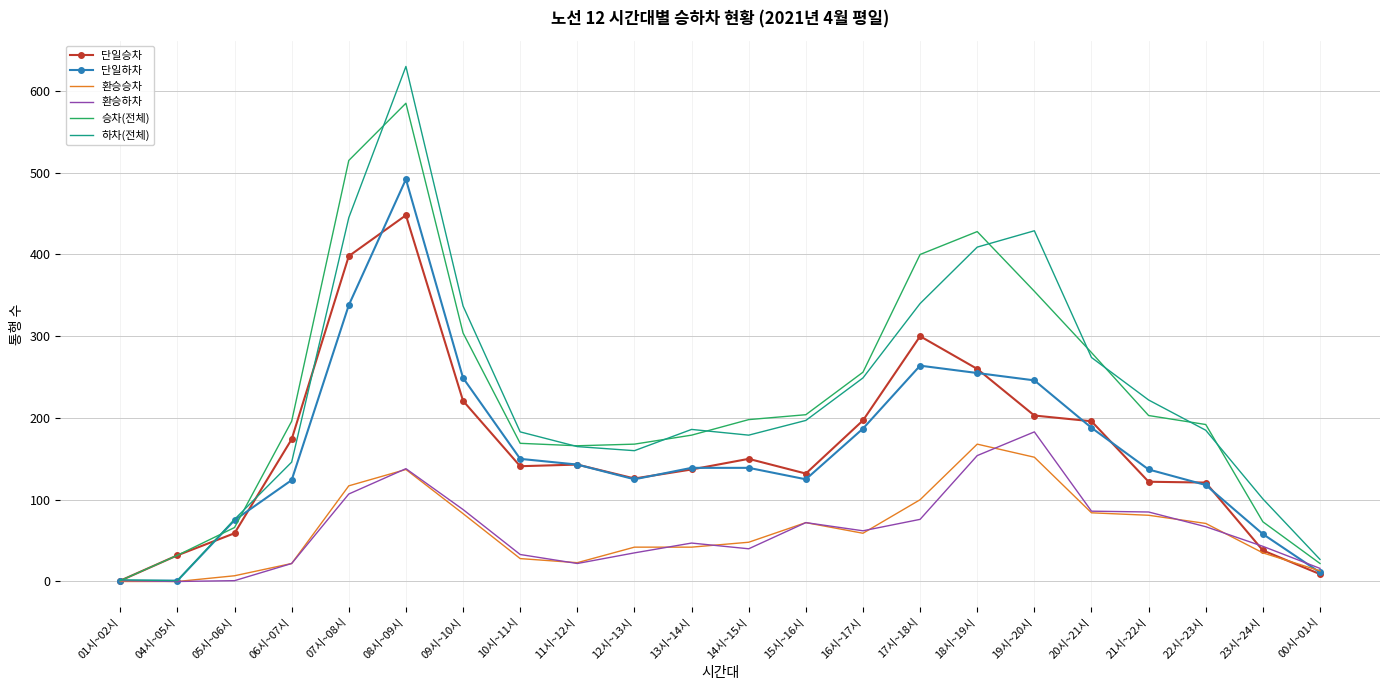

At which label is 하차(전체) closest to 315?

09시~10시